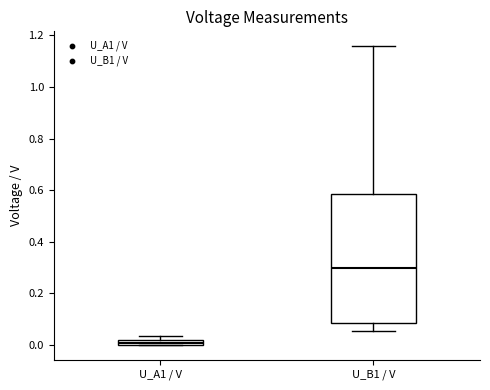

Where is the lower edge of the box for U_A1 / V on the y-axis? The values are not printed on the chart, so give them approximately, as read against the axis.

0.00